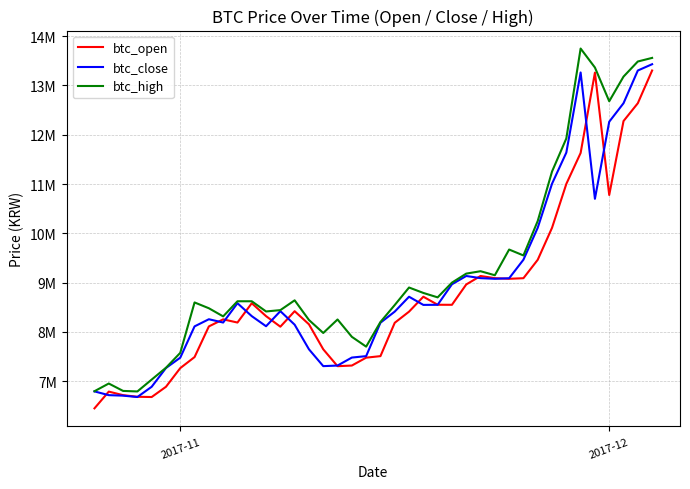

What are all the series names shown in the legend?

btc_open, btc_close, btc_high